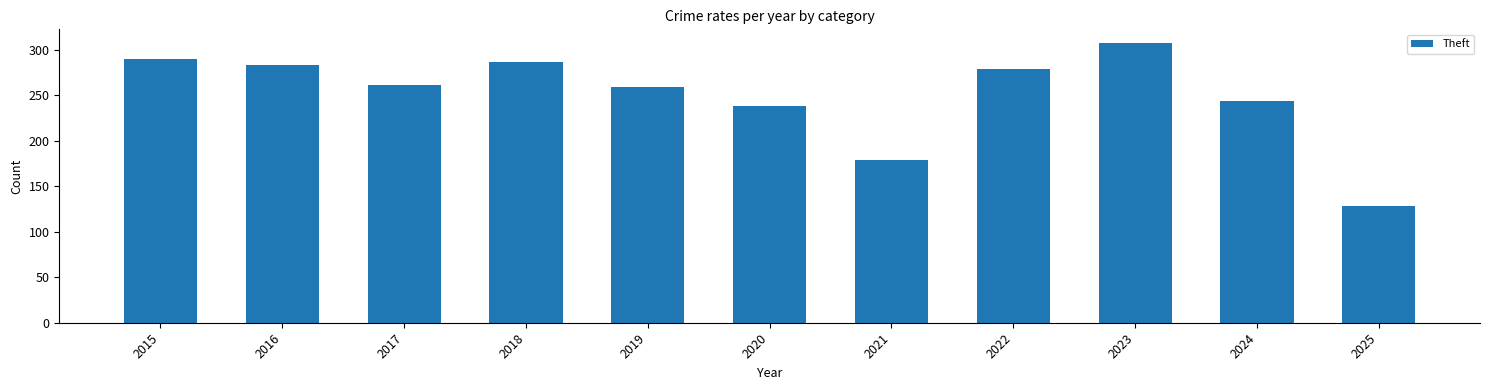

Are the bars grouped side by side (vs. stacked)?

No